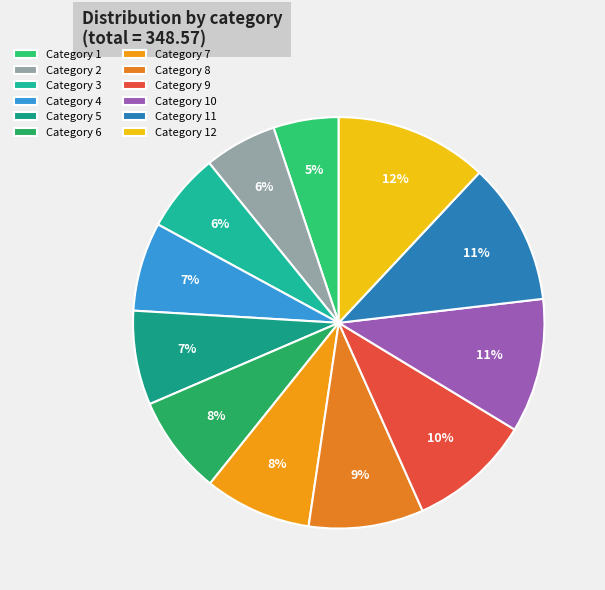

How many slices are in this pie chart?

12